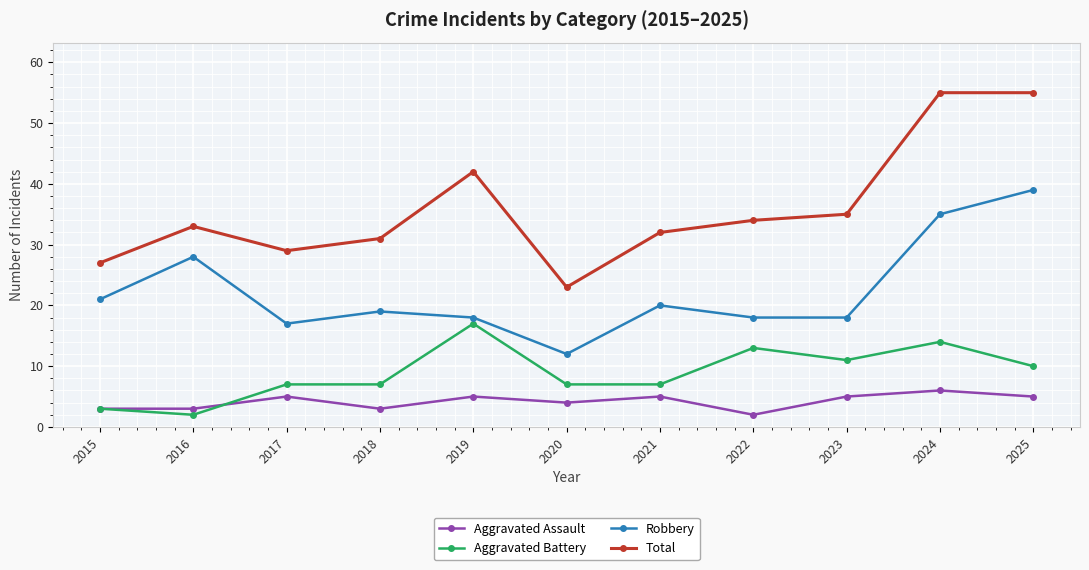

Reading left to right, what are all the values shown in this chart?

Aggravated Assault: 2015=3	2016=3	2017=5	2018=3	2019=5	2020=4	2021=5	2022=2	2023=5	2024=6	2025=5
Aggravated Battery: 2015=3	2016=2	2017=7	2018=7	2019=17	2020=7	2021=7	2022=13	2023=11	2024=14	2025=10
Robbery: 2015=21	2016=28	2017=17	2018=19	2019=18	2020=12	2021=20	2022=18	2023=18	2024=35	2025=39
Total: 2015=27	2016=33	2017=29	2018=31	2019=42	2020=23	2021=32	2022=34	2023=35	2024=55	2025=55